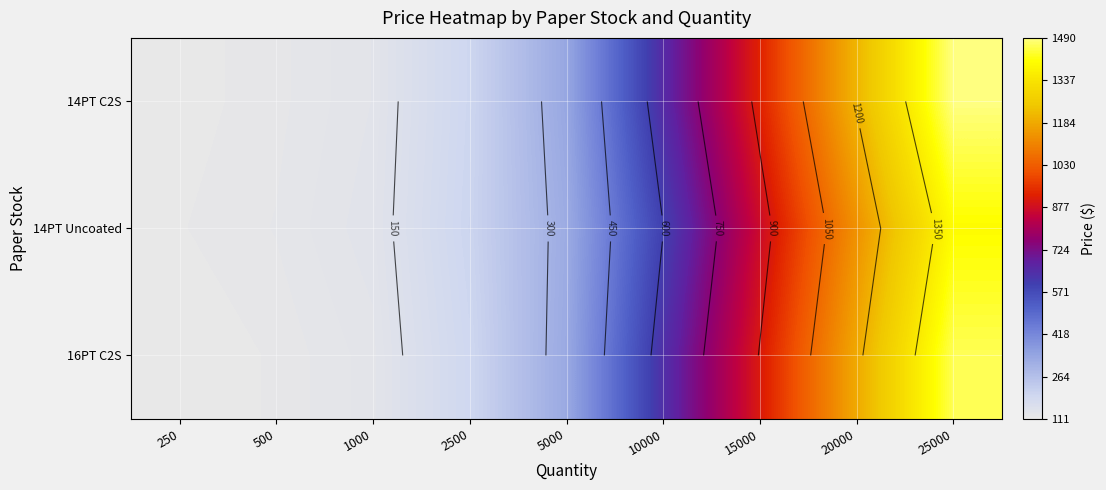

At which label does 14PT Uncoated first exceed 322?

5000